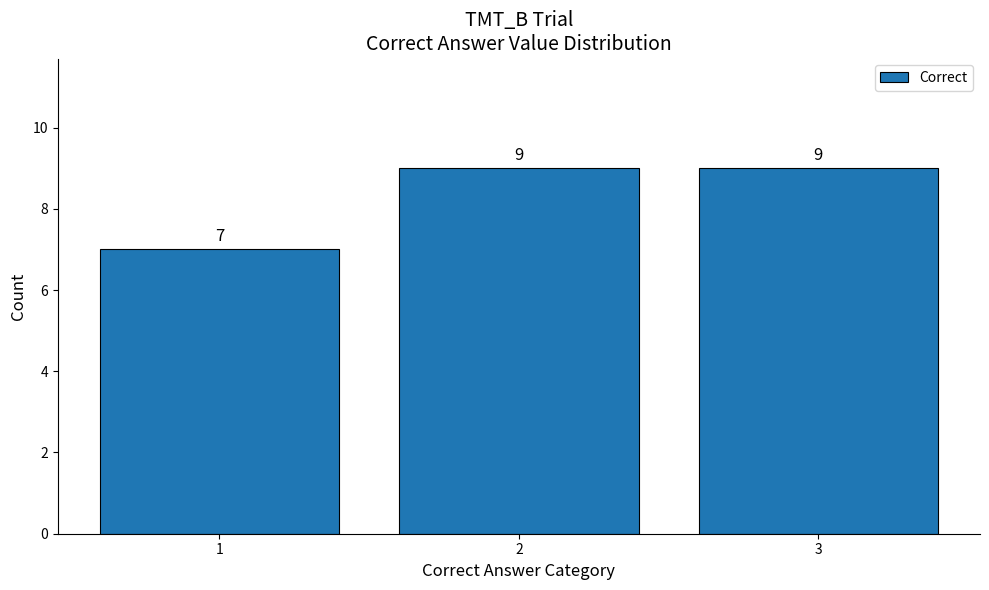

What is the change in value from 1 to 2?

+2